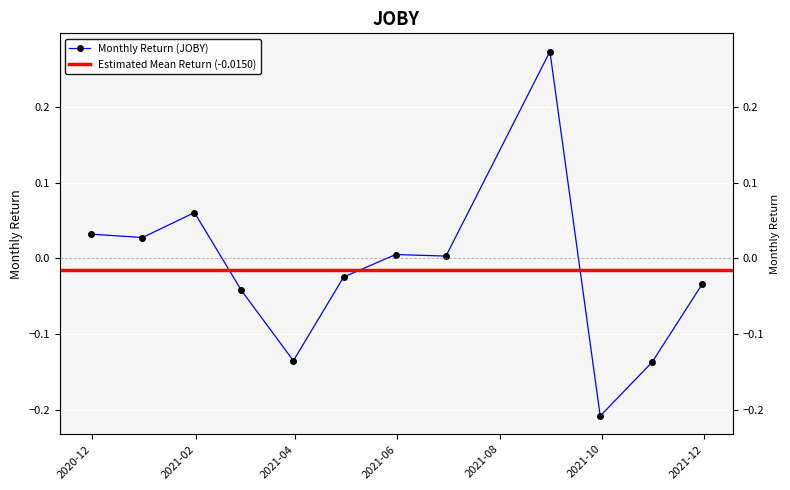

The chart shows a value of 0.0 at 2020-12-31. True or false?

True